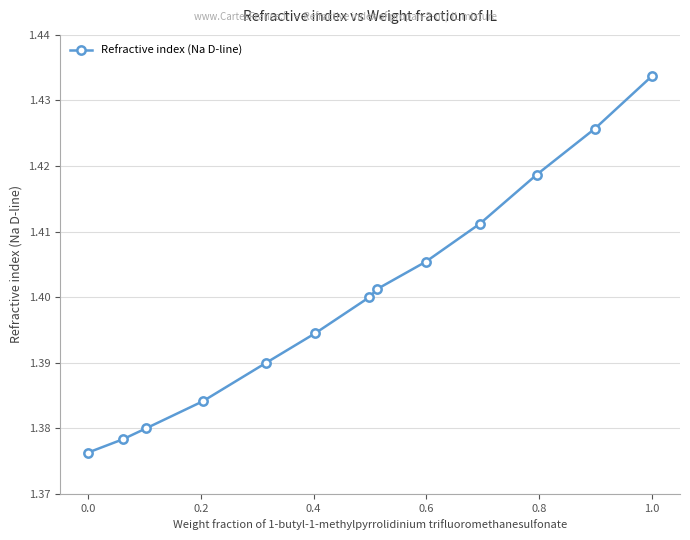

True or false: the data has more than 2 interior local peaks.

False